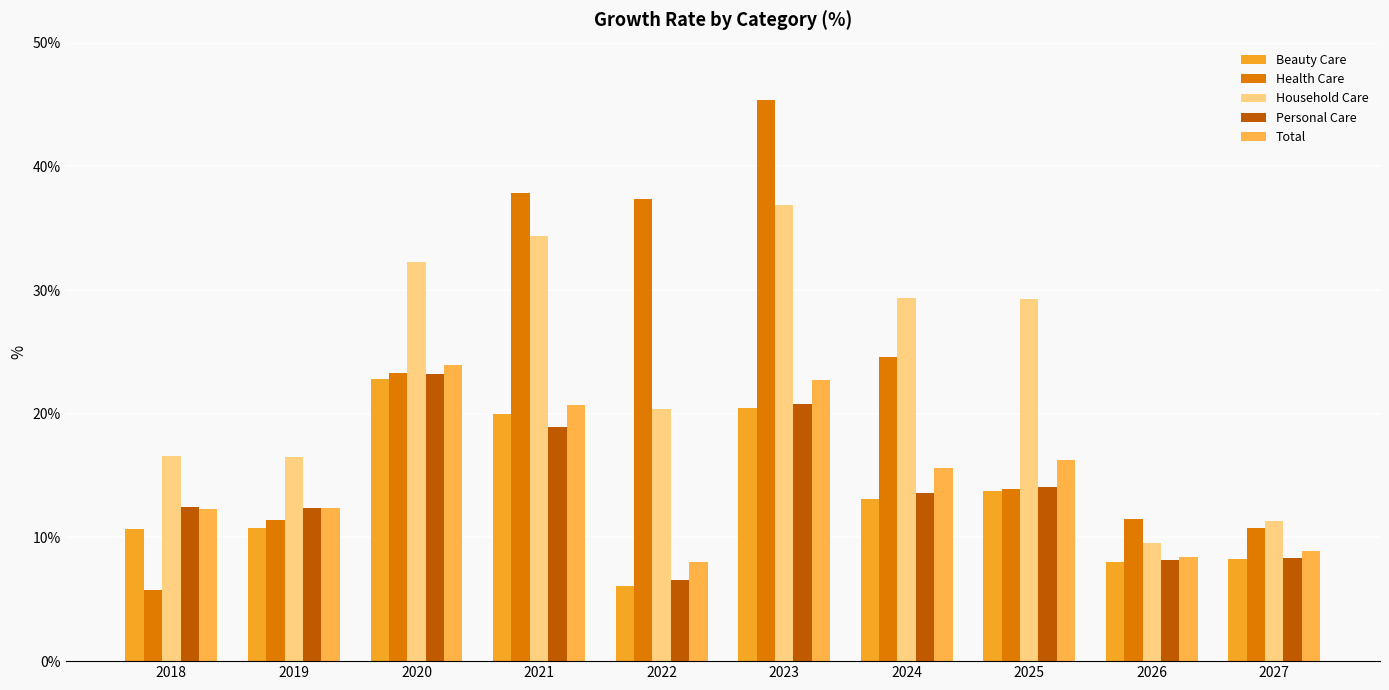

What is the difference between the maximum and second lowest values in the Health Care series?

34.6